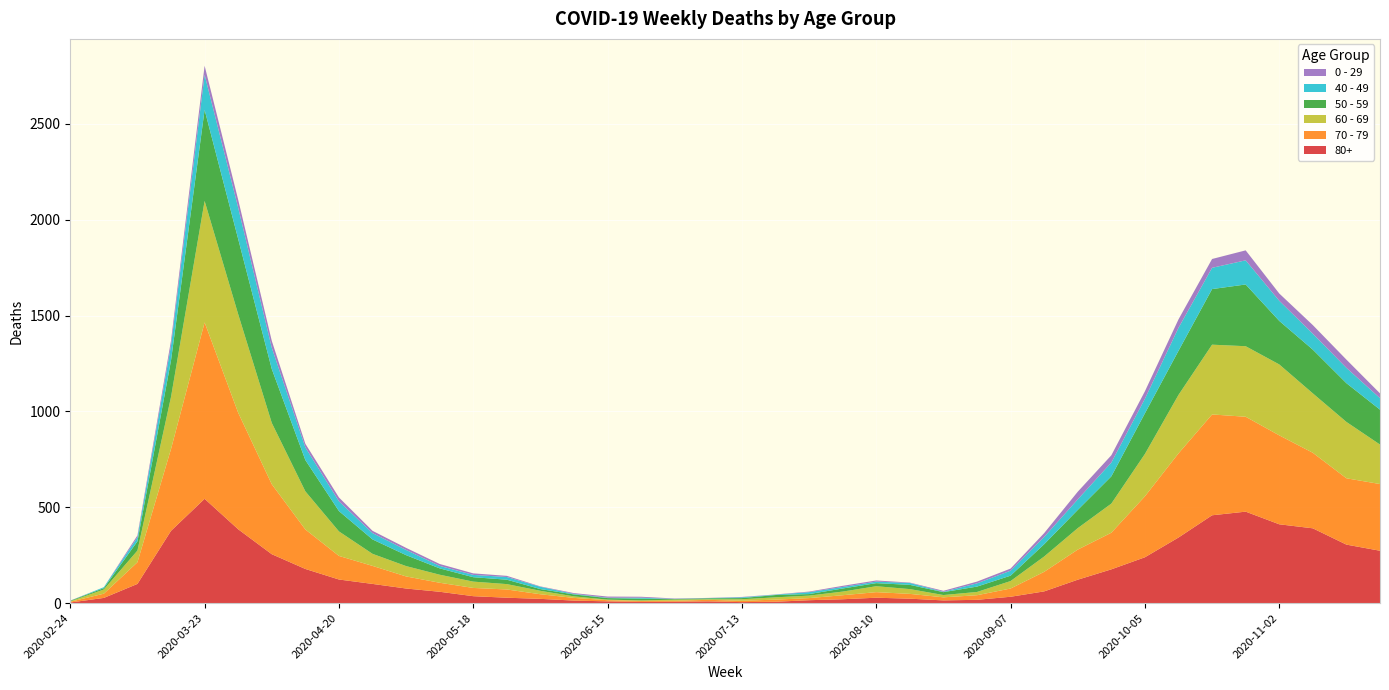

Reading right to left, what are all the values shown in this chart?

80+: 2020-11-23=273	2020-11-16=305	2020-11-09=390	2020-11-02=411	2020-10-26=477	2020-10-19=458	2020-10-12=342	2020-10-05=239	2020-09-28=176	2020-09-21=122	2020-09-14=61	2020-09-07=33	2020-08-31=17	2020-08-24=14	2020-08-17=23	2020-08-10=28	2020-08-03=20	2020-07-27=15	2020-07-20=7	2020-07-13=5	2020-07-06=9	2020-06-29=7	2020-06-22=6	2020-06-15=9	2020-06-08=13	2020-06-01=22	2020-05-25=28	2020-05-18=36	2020-05-11=59	2020-05-04=76	2020-04-27=100	2020-04-20=123	2020-04-13=178	2020-04-06=255	2020-03-30=385	2020-03-23=544	2020-03-16=377	2020-03-09=100	2020-03-02=27	2020-02-24=3
70 - 79: 2020-11-23=348	2020-11-16=346	2020-11-09=394	2020-11-02=464	2020-10-26=495	2020-10-19=526	2020-10-12=439	2020-10-05=318	2020-09-28=191	2020-09-21=157	2020-09-14=102	2020-09-07=43	2020-08-31=24	2020-08-24=16	2020-08-17=25	2020-08-10=29	2020-08-03=21	2020-07-27=11	2020-07-20=11	2020-07-13=7	2020-07-06=8	2020-06-29=5	2020-06-22=5	2020-06-15=6	2020-06-08=14	2020-06-01=24	2020-05-25=43	2020-05-18=43	2020-05-11=47	2020-05-04=63	2020-04-27=94	2020-04-20=123	2020-04-13=206	2020-04-06=365	2020-03-30=608	2020-03-23=920	2020-03-16=427	2020-03-09=113	2020-03-02=22	2020-02-24=4
60 - 69: 2020-11-23=206	2020-11-16=294	2020-11-09=310	2020-11-02=370	2020-10-26=368	2020-10-19=364	2020-10-12=305	2020-10-05=221	2020-09-28=152	2020-09-21=112	2020-09-14=80	2020-09-07=39	2020-08-31=17	2020-08-24=12	2020-08-17=25	2020-08-10=31	2020-08-03=19	2020-07-27=13	2020-07-20=12	2020-07-13=8	2020-07-06=3	2020-06-29=6	2020-06-22=3	2020-06-15=3	2020-06-08=8	2020-06-01=18	2020-05-25=28	2020-05-18=33	2020-05-11=42	2020-05-04=54	2020-04-27=63	2020-04-20=128	2020-04-13=199	2020-04-06=320	2020-03-30=514	2020-03-23=634	2020-03-16=272	2020-03-09=61	2020-03-02=22	2020-02-24=2
50 - 59: 2020-11-23=182	2020-11-16=202	2020-11-09=228	2020-11-02=227	2020-10-26=322	2020-10-19=290	2020-10-12=230	2020-10-05=212	2020-09-28=142	2020-09-21=95	2020-09-14=64	2020-09-07=28	2020-08-31=28	2020-08-24=15	2020-08-17=22	2020-08-10=16	2020-08-03=16	2020-07-27=8	2020-07-20=12	2020-07-13=6	2020-07-06=5	2020-06-29=3	2020-06-22=9	2020-06-15=8	2020-06-08=10	2020-06-01=9	2020-05-25=23	2020-05-18=23	2020-05-11=33	2020-05-04=57	2020-04-27=75	2020-04-20=106	2020-04-13=163	2020-04-06=281	2020-03-30=392	2020-03-23=475	2020-03-16=190	2020-03-09=48	2020-03-02=7	2020-02-24=3
40 - 49: 2020-11-23=60	2020-11-16=80	2020-11-09=83	2020-11-02=105	2020-10-26=126	2020-10-19=111	2020-10-12=120	2020-10-05=76	2020-09-28=72	2020-09-21=55	2020-09-14=38	2020-09-07=26	2020-08-31=17	2020-08-24=2	2020-08-17=10	2020-08-10=8	2020-08-03=8	2020-07-27=10	2020-07-20=2	2020-07-13=4	2020-07-06=1	2020-06-29=1	2020-06-22=5	2020-06-15=2	2020-06-08=3	2020-06-01=12	2020-05-25=14	2020-05-18=12	2020-05-11=13	2020-05-04=27	2020-04-27=33	2020-04-20=51	2020-04-13=66	2020-04-06=111	2020-03-30=163	2020-03-23=183	2020-03-16=79	2020-03-09=21	2020-03-02=5	2020-02-24=0
0 - 29: 2020-11-23=25	2020-11-16=43	2020-11-09=45	2020-11-02=38	2020-10-26=52	2020-10-19=46	2020-10-12=44	2020-10-05=39	2020-09-28=38	2020-09-21=40	2020-09-14=20	2020-09-07=11	2020-08-31=9	2020-08-24=5	2020-08-17=2	2020-08-10=6	2020-08-03=6	2020-07-27=3	2020-07-20=1	2020-07-13=2	2020-07-06=1	2020-06-29=2	2020-06-22=5	2020-06-15=6	2020-06-08=4	2020-06-01=2	2020-05-25=6	2020-05-18=8	2020-05-11=10	2020-05-04=11	2020-04-27=12	2020-04-20=20	2020-04-13=19	2020-04-06=36	2020-03-30=42	2020-03-23=47	2020-03-16=25	2020-03-09=10	2020-03-02=0	2020-02-24=1